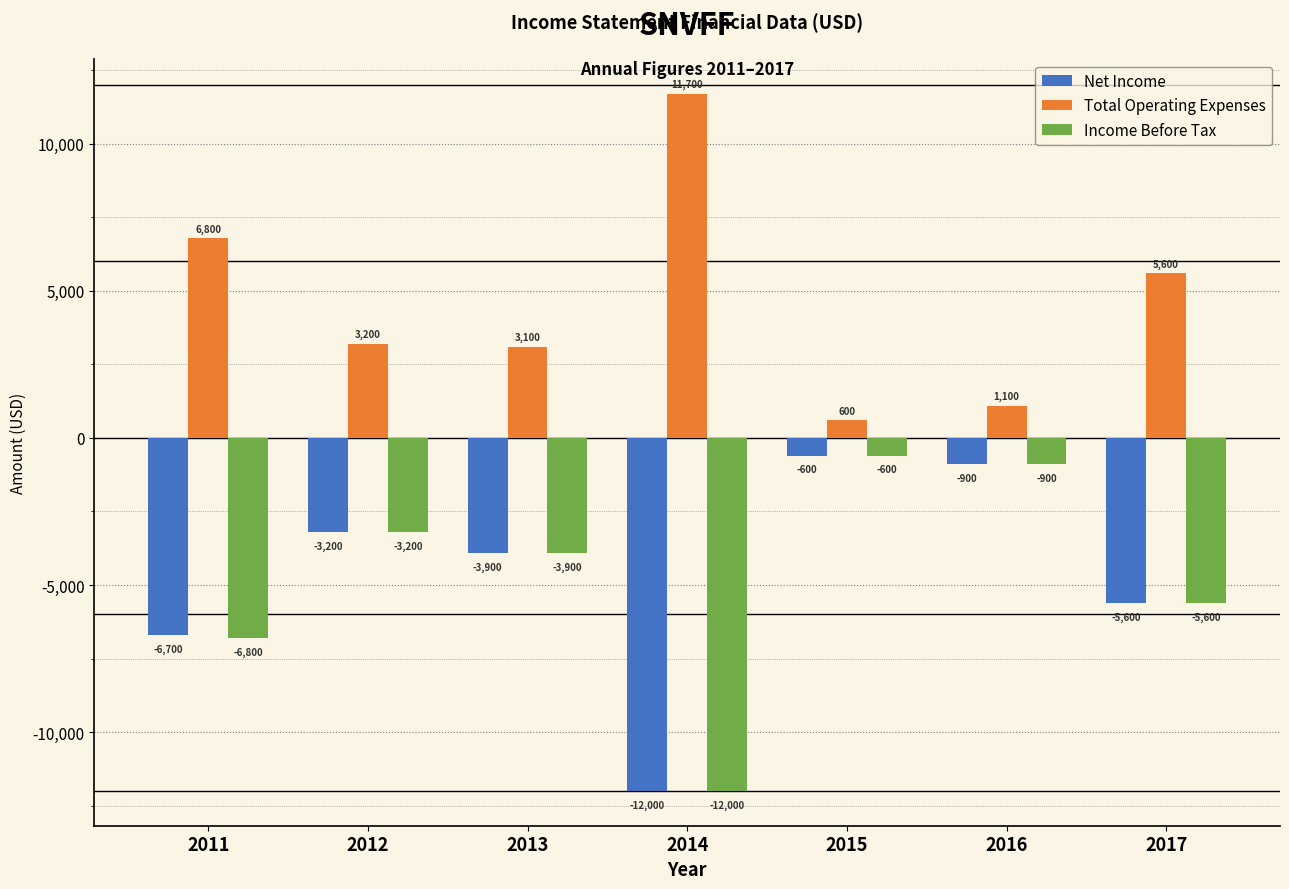

Reading left to right, transcribe all the data shown in this chart.

Net Income: 2011=-6700	2012=-3200	2013=-3900	2014=-12000	2015=-600	2016=-900	2017=-5600
Total Operating Expenses: 2011=6800	2012=3200	2013=3100	2014=11700	2015=600	2016=1100	2017=5600
Income Before Tax: 2011=-6800	2012=-3200	2013=-3900	2014=-12000	2015=-600	2016=-900	2017=-5600